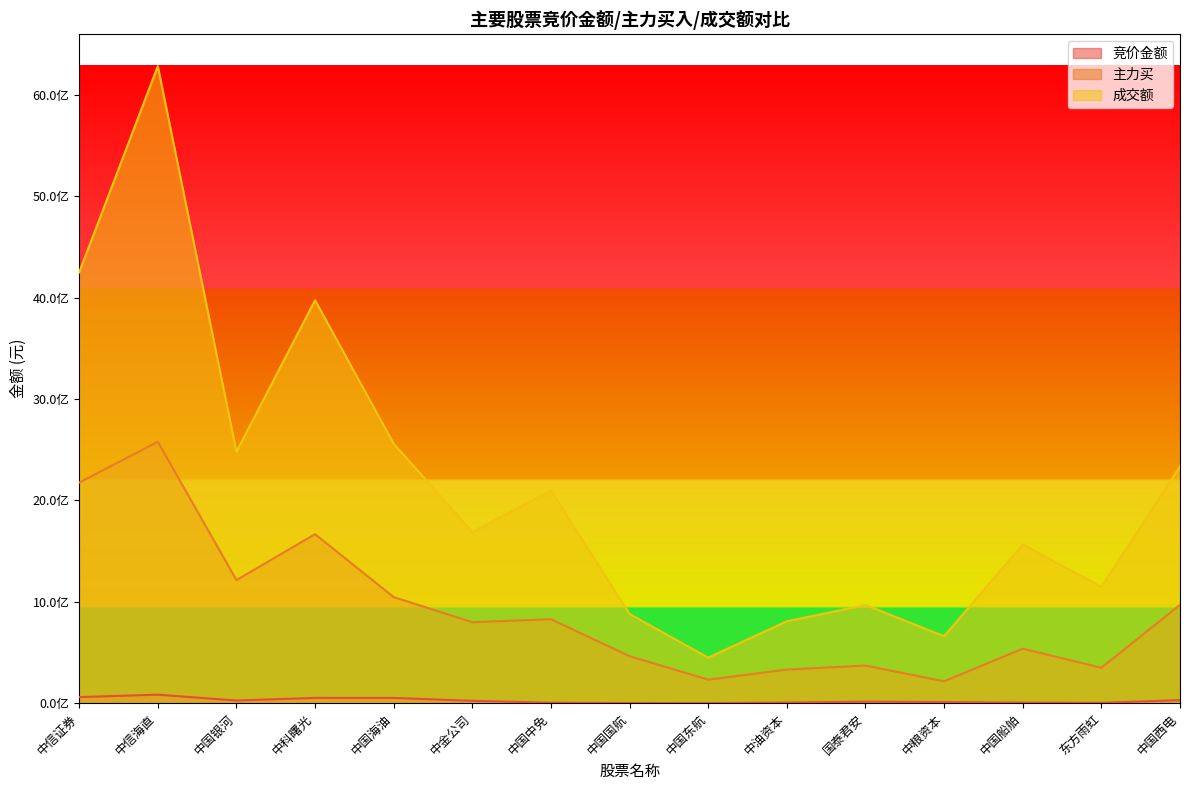

At which category does 主力买 reach its first local valley?

中国银河